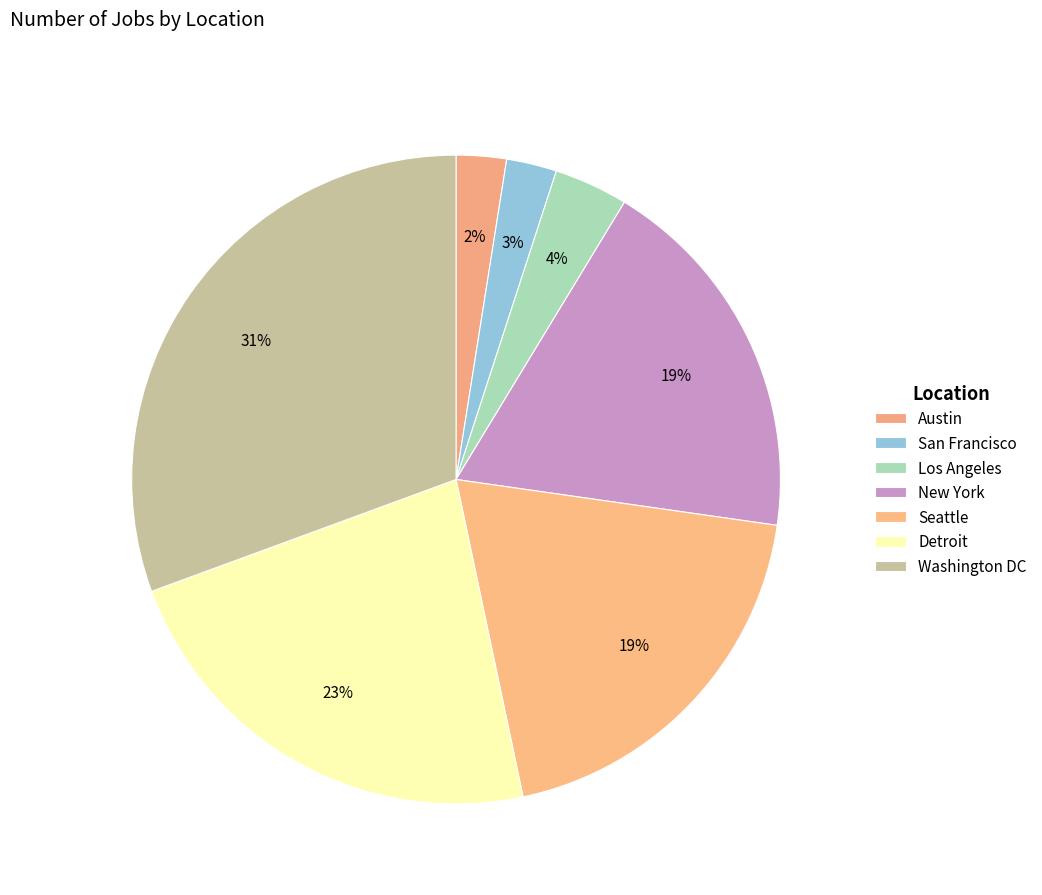

How many segments does this pie chart have?

7